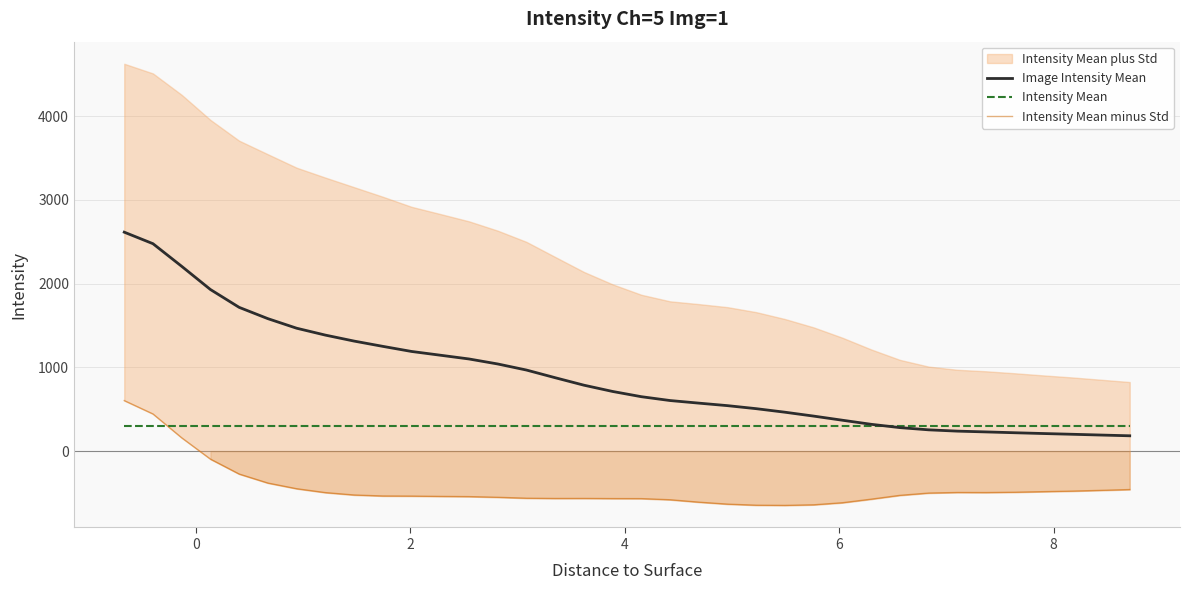

What is the minimum value for Image Intensity Mean?

183.0